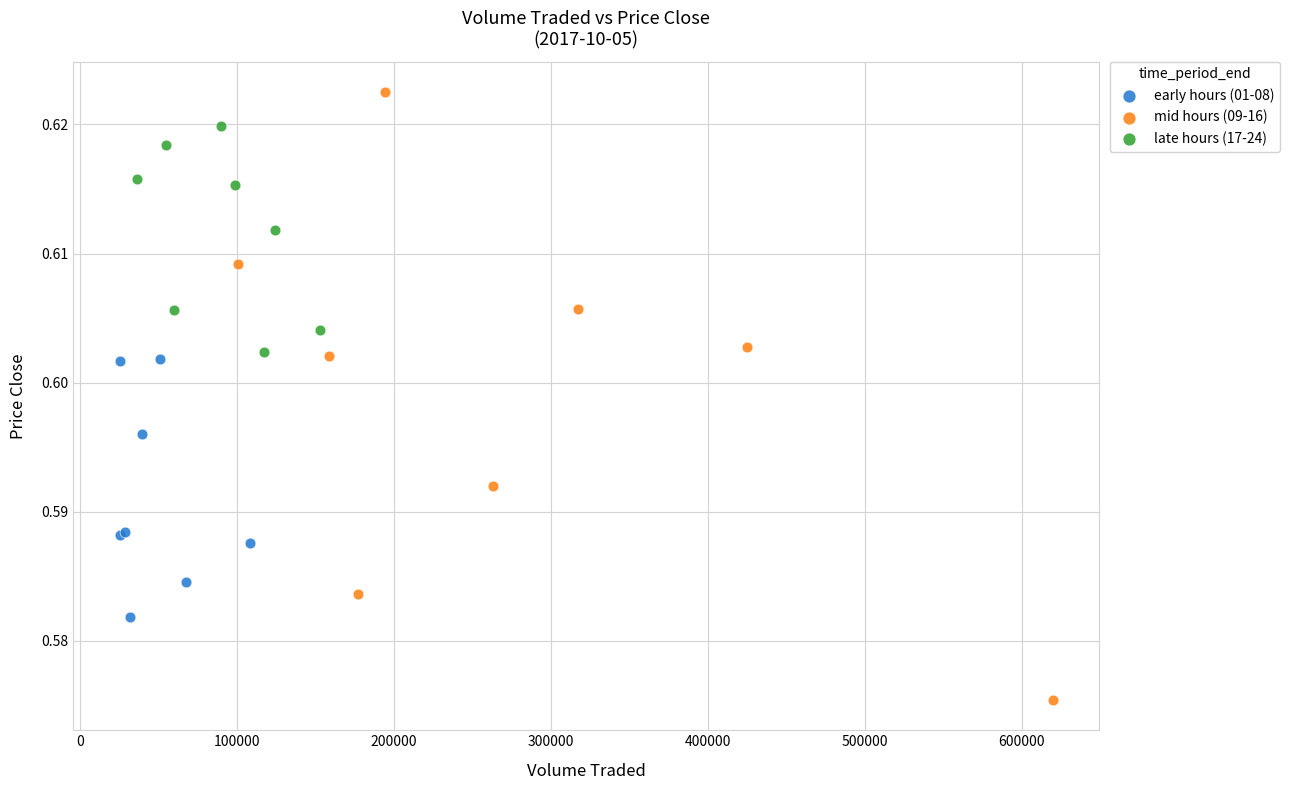

Which series has the largest Y range (max minus min)?

mid hours (09-16)